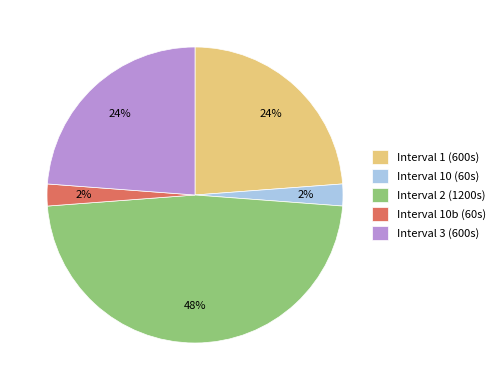

Between Interval 3 (600s) and Interval 10b (60s), which is larger?

Interval 3 (600s)